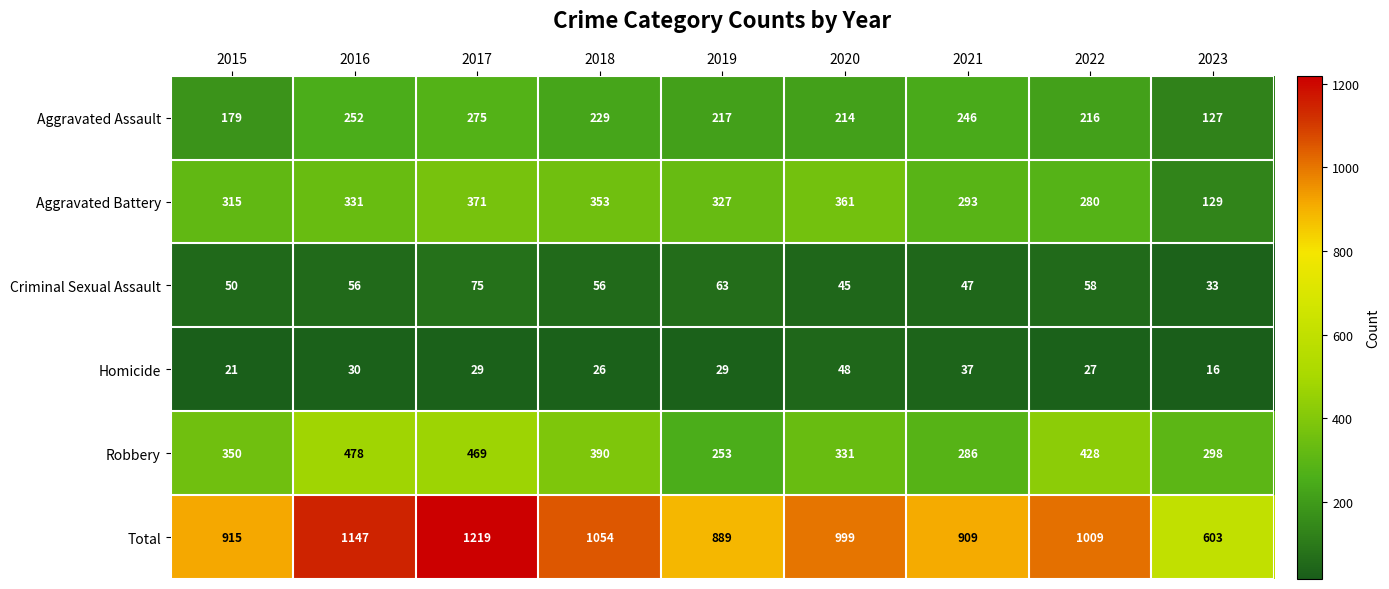

Where does the Homicide series first go above 29?

2016